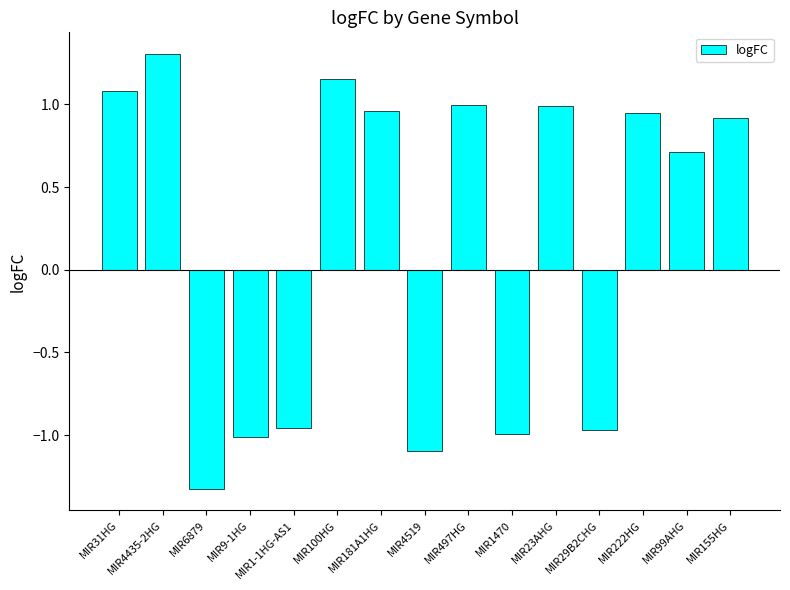

What is the greatest value displayed?

1.3